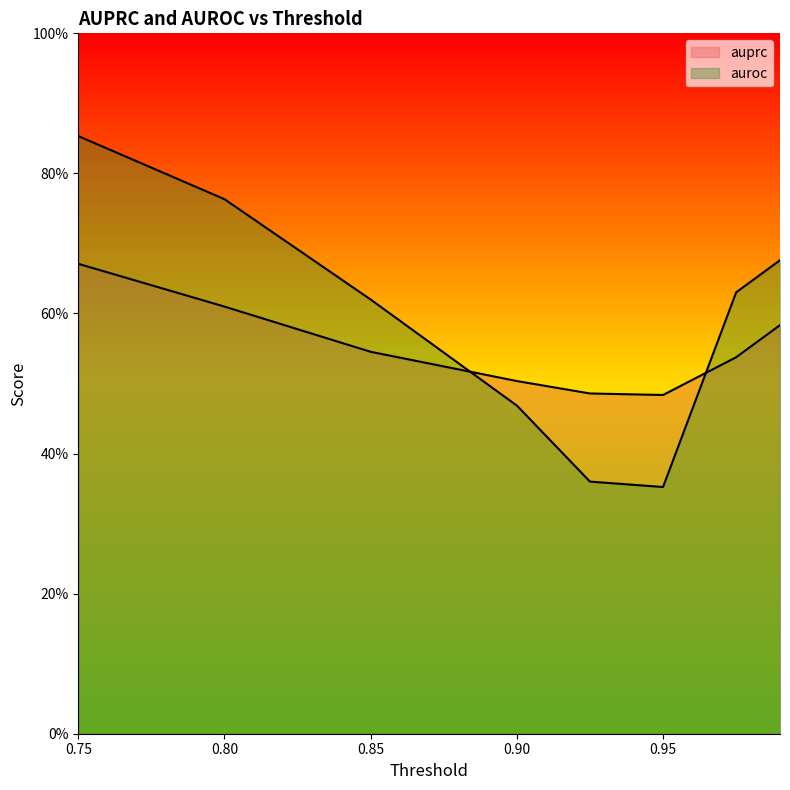

How many lines are shown in the chart?

2